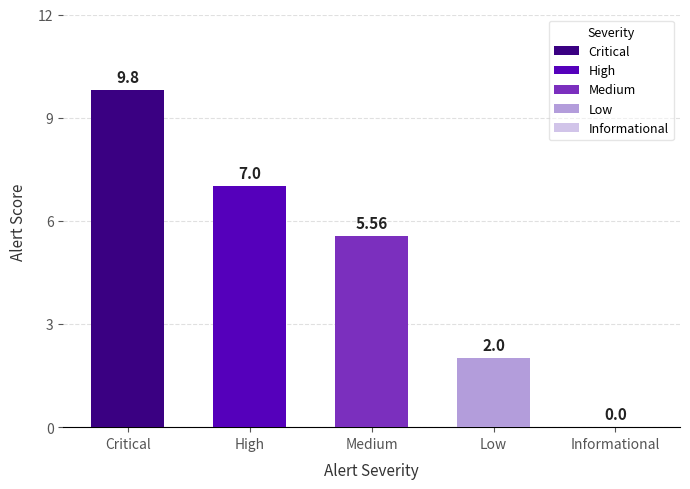

Between Informational and Medium, which is larger?

Medium